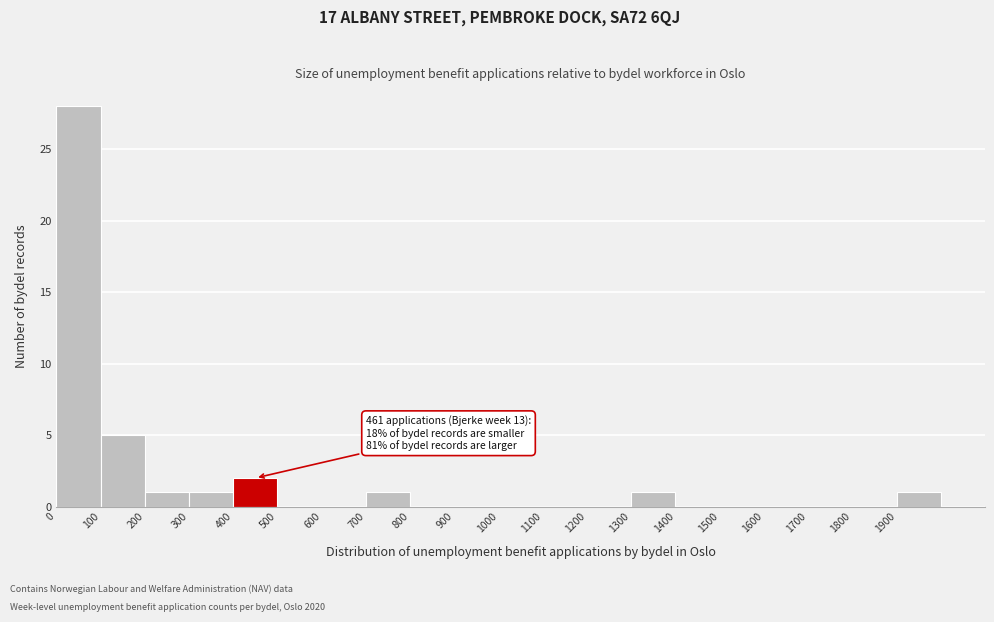

Which range on the x-axis has the tallest bar?

0 to 100